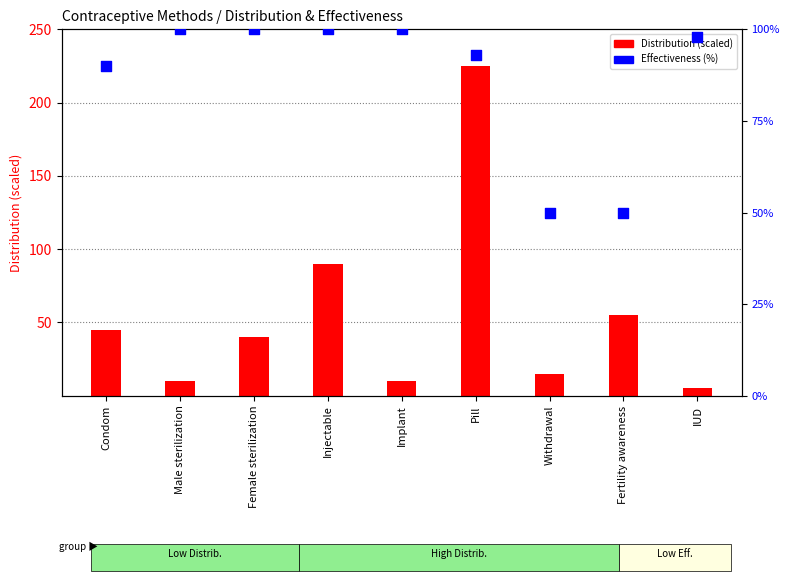

What is the total value across all series at Condom?

135